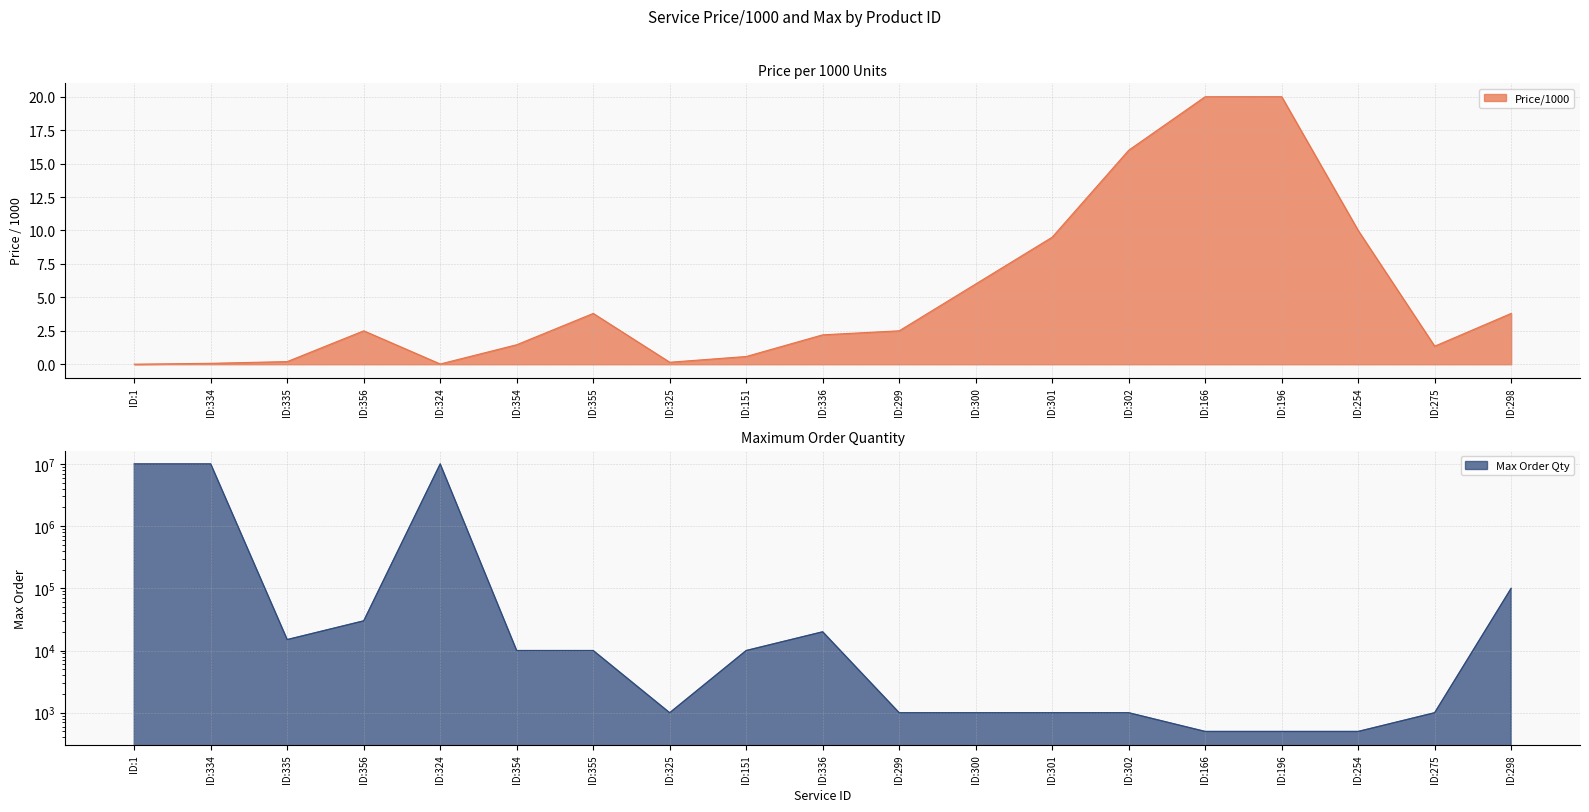

True or false: Price/1000 and Max cross at least once.

False